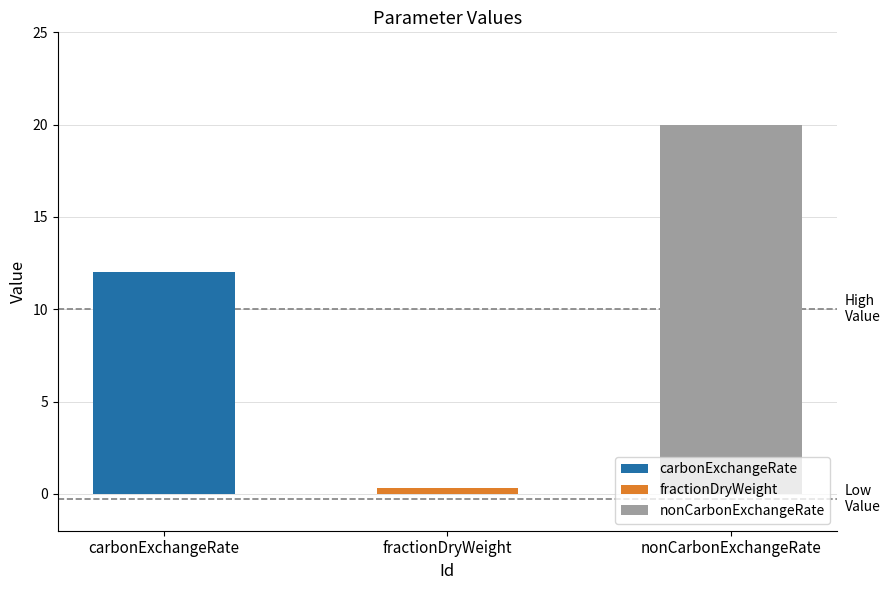

Which category has the lowest value across all series?

fractionDryWeight